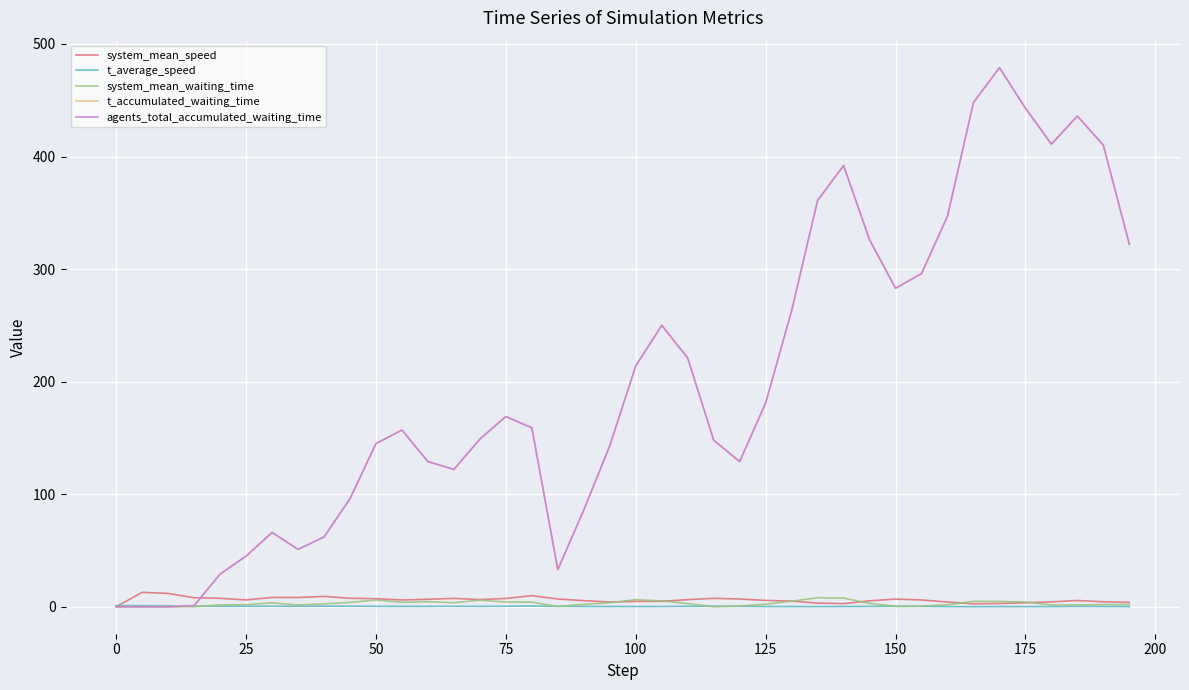

What is the value of the system_mean_waiting_time point at the 5th from the left?

1.7